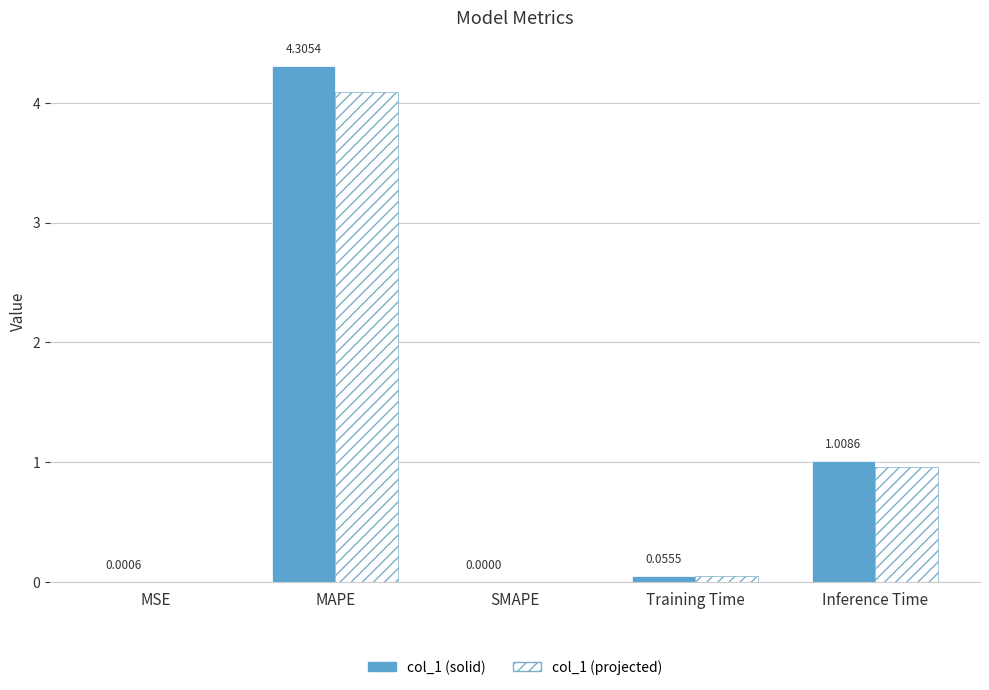

At which label does col_1 (solid) reach its peak?

MAPE